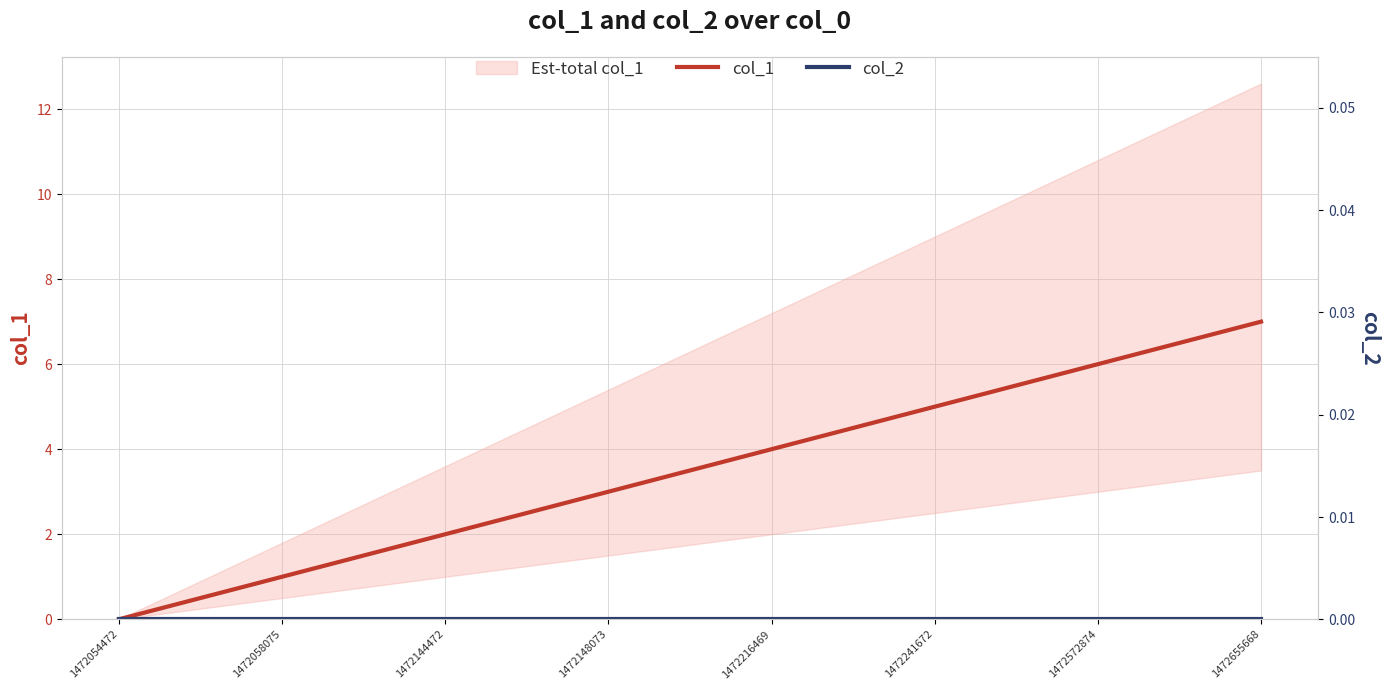

At which label does col_1 reach its peak?

1472655668